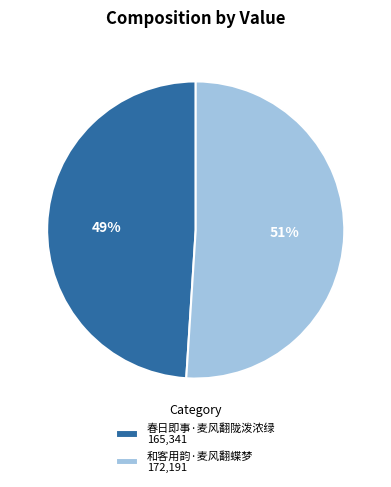

Rank the categories by value from lowest to highest.

春日即事·麦风翻陇泼浓绿, 和客用韵·麦风翻蝶梦